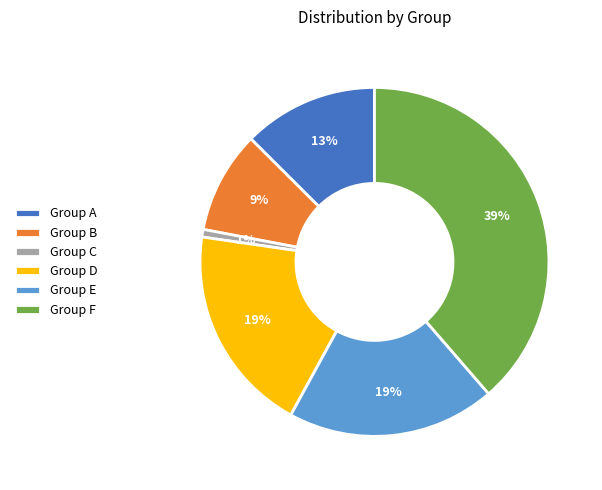

To the nearest percent, what portion does Group D represent?

19%